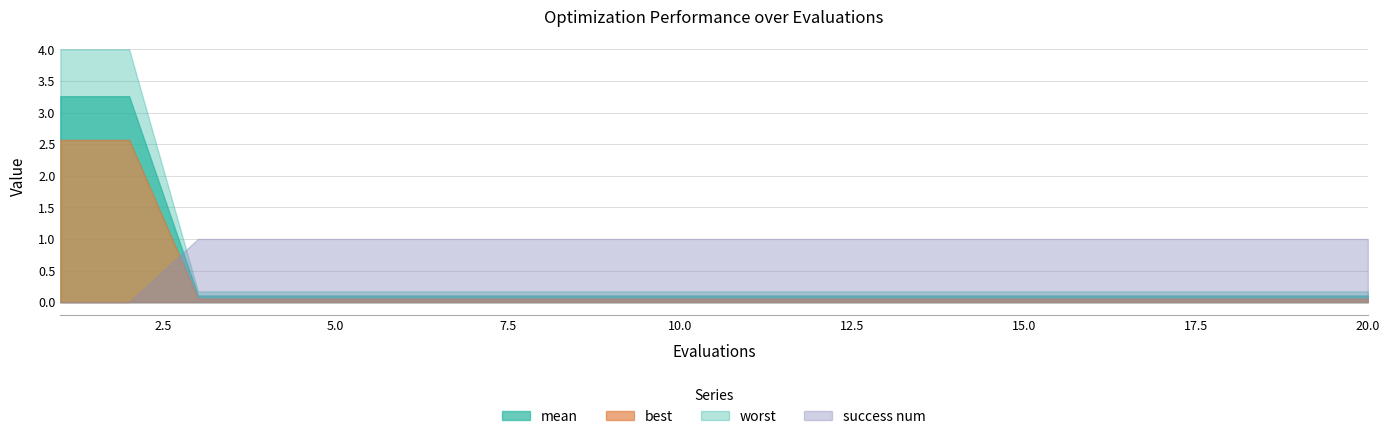

How many lines are shown in the chart?

4